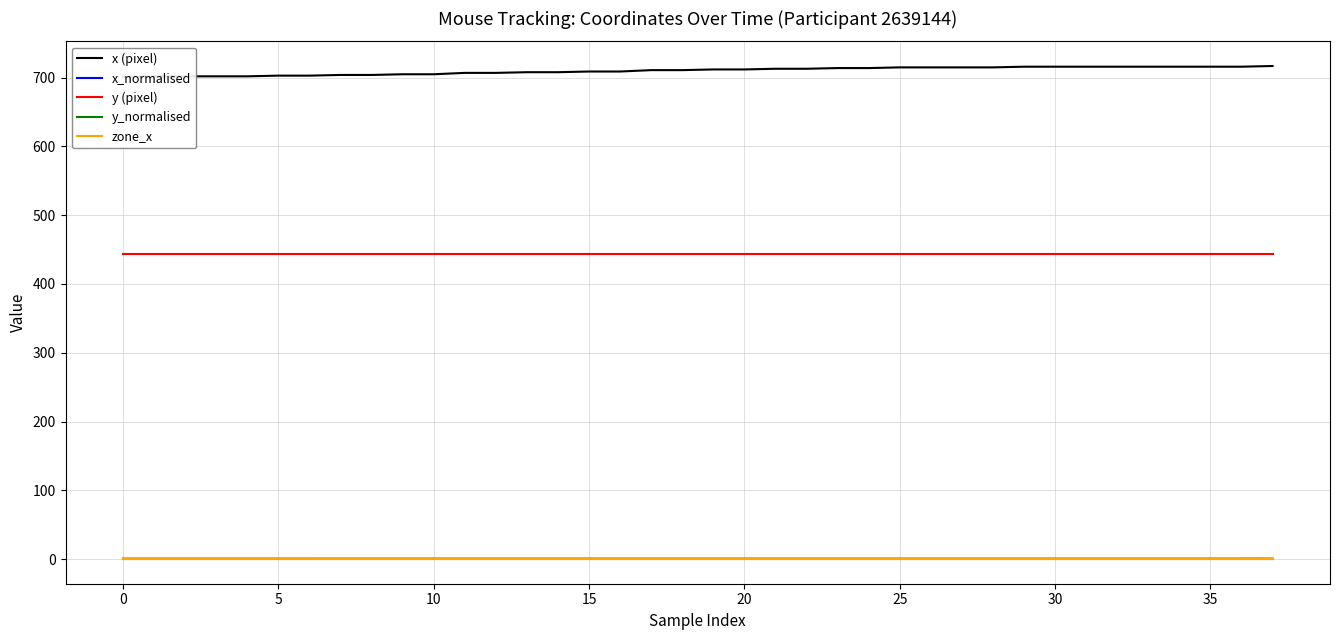

Which series has the widest spread of values?

x (pixel)